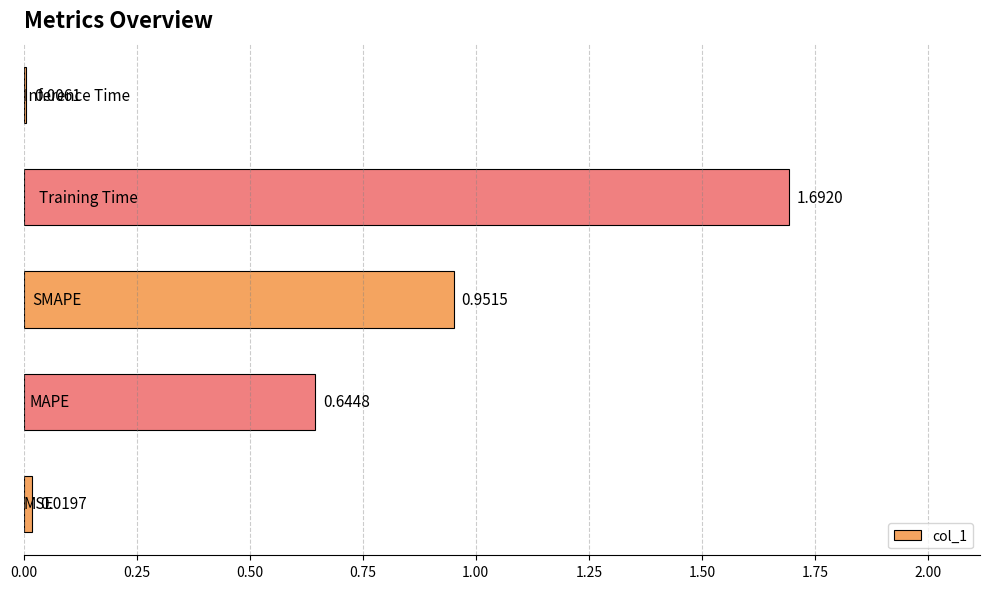

How many categories are shown in the chart?

5